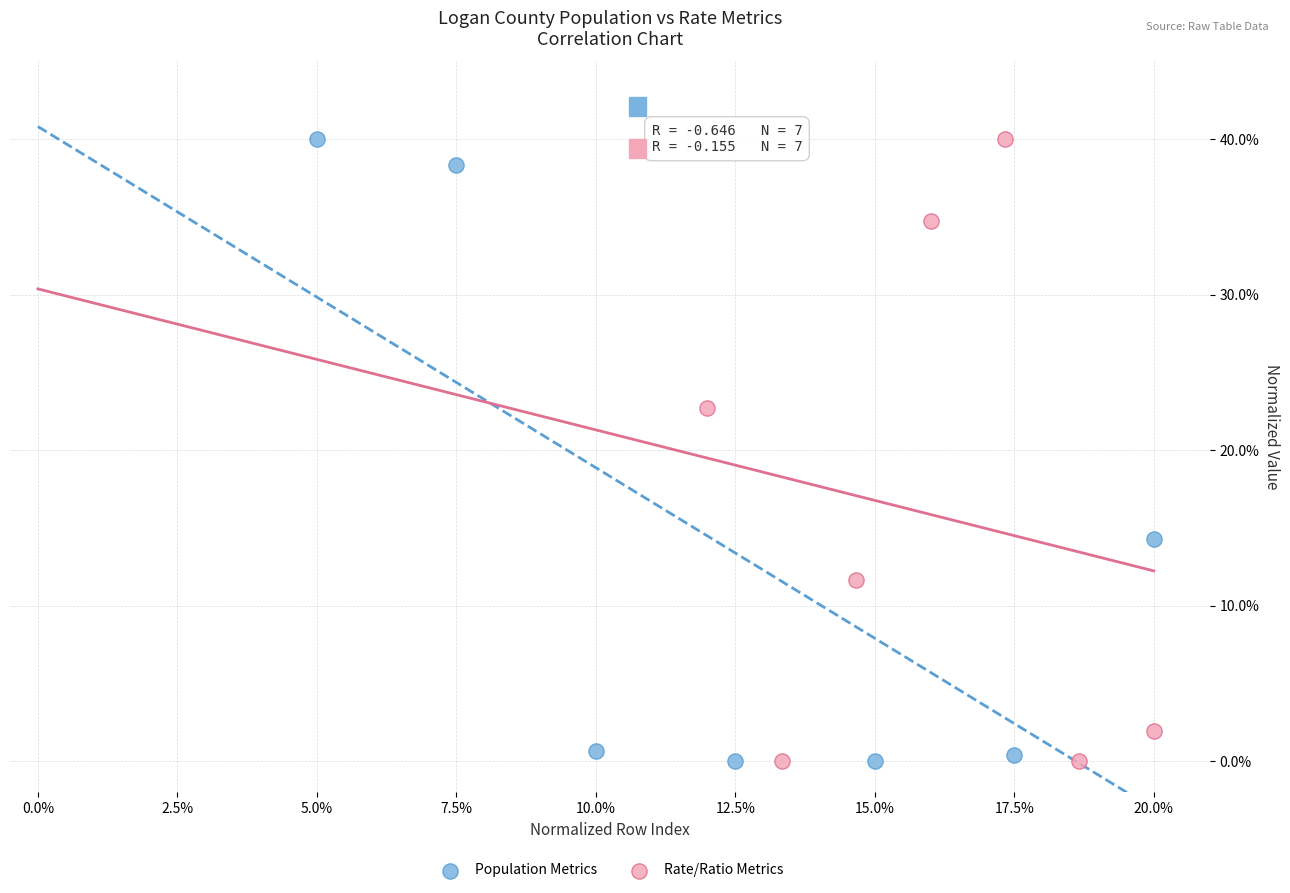

What are all the series names shown in the legend?

Population Metrics, Rate/Ratio Metrics